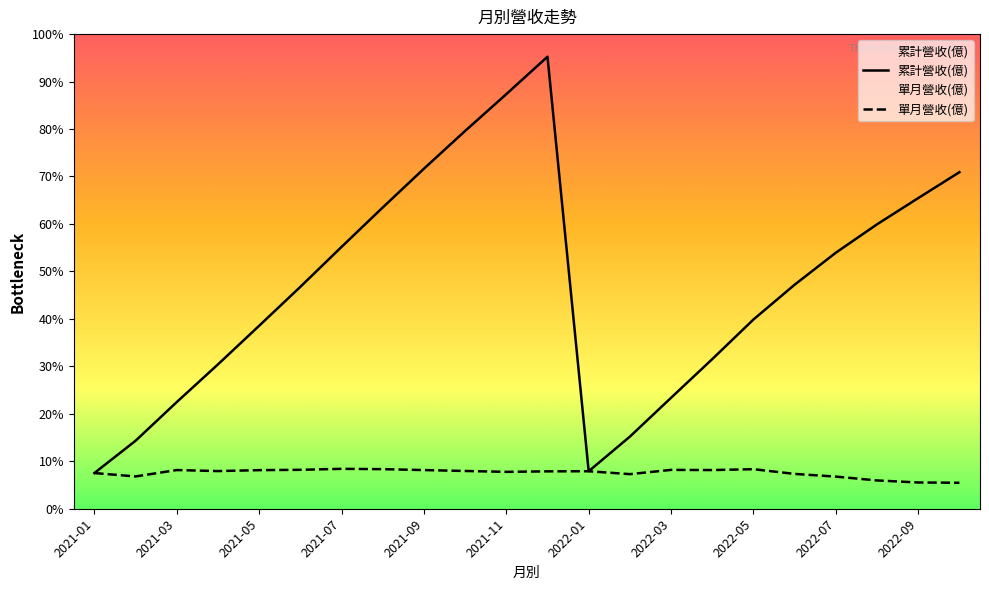

Is the value of 累計營收(億) at 2021-11 greater than the value of 單月營收(億) at 2022-05?

Yes